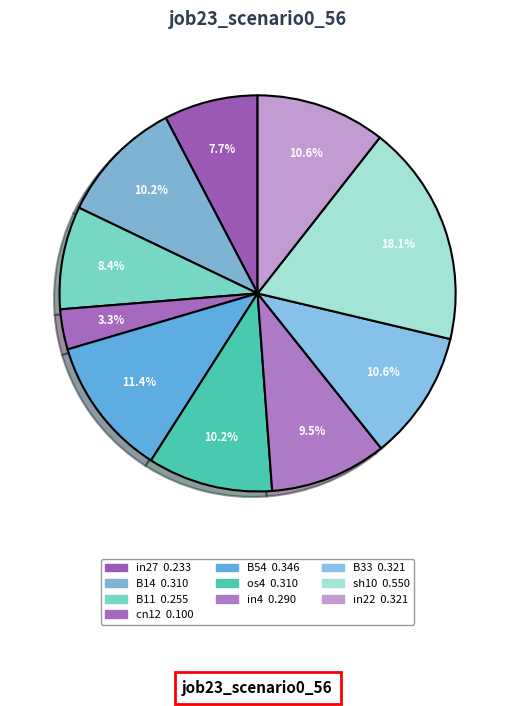

Between in4 and in27, which is larger?

in4